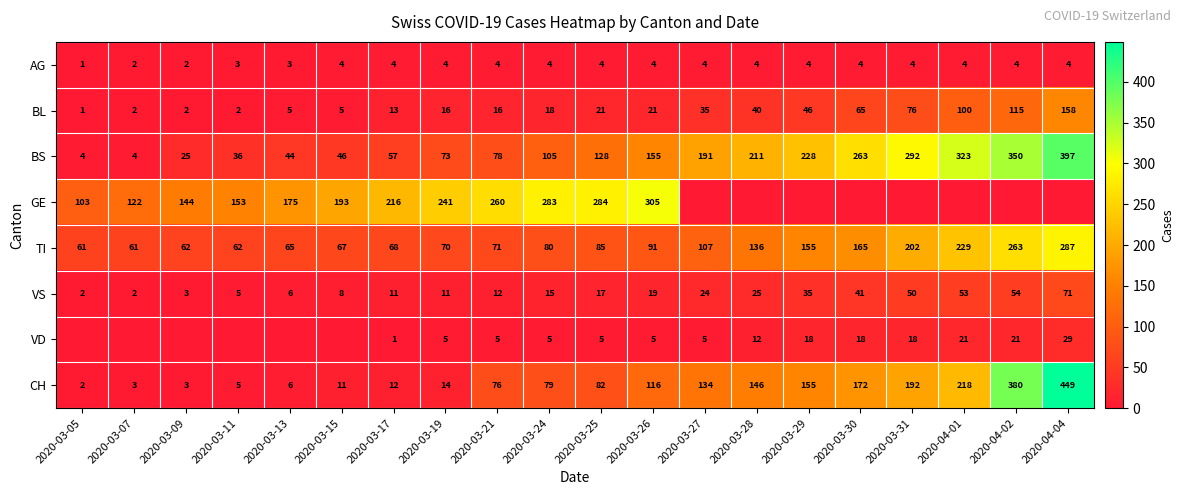

Rank the series at 2020-03-24 from highest to lowest value.

GE, BS, TI, CH, BL, VS, VD, AG